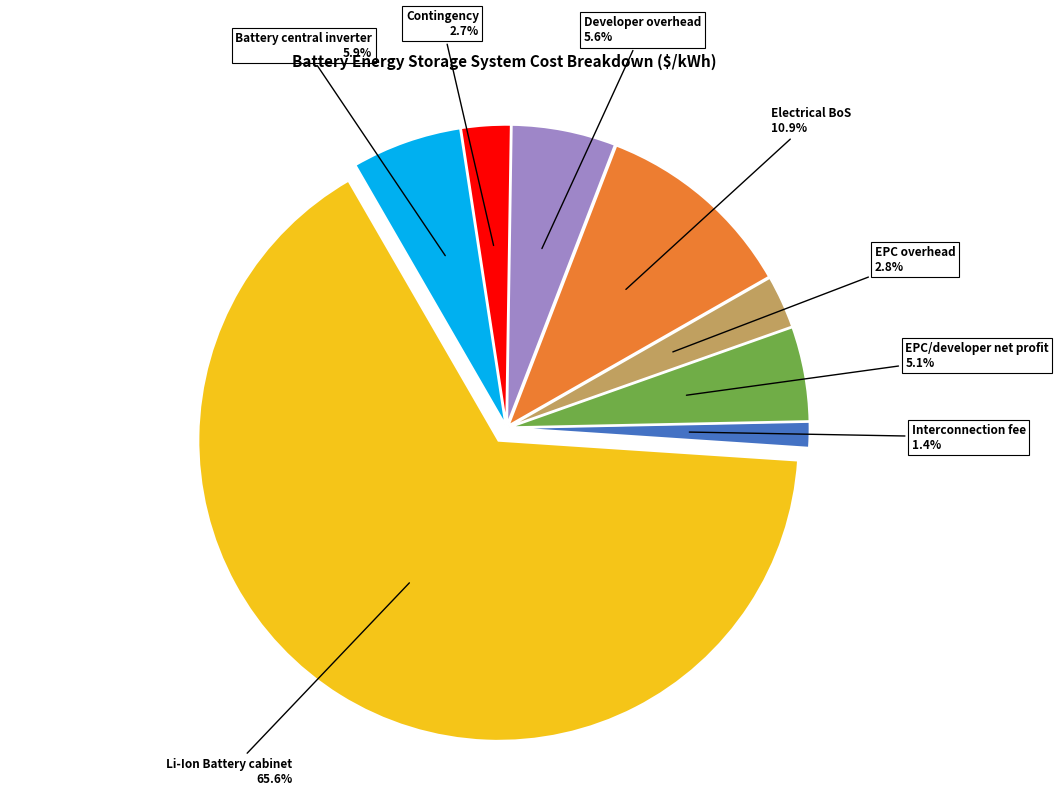

True or false: Battery central inverter accounts for 6% of the total.

True